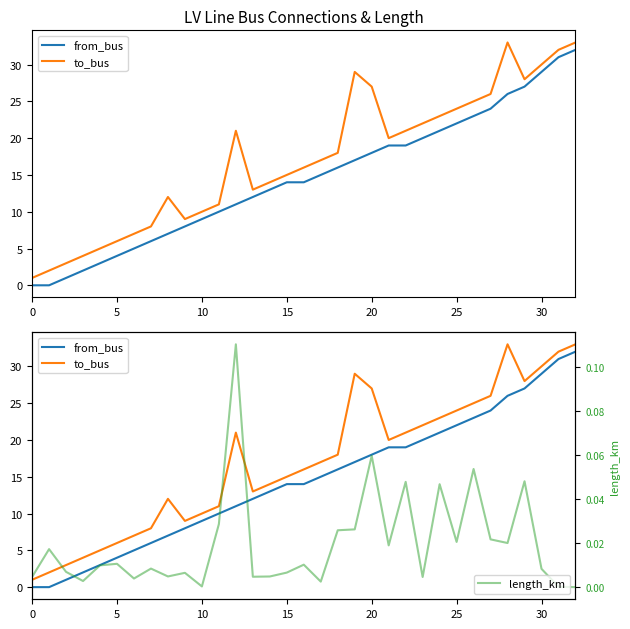

At which category does the chart reach its peak across all series?

28